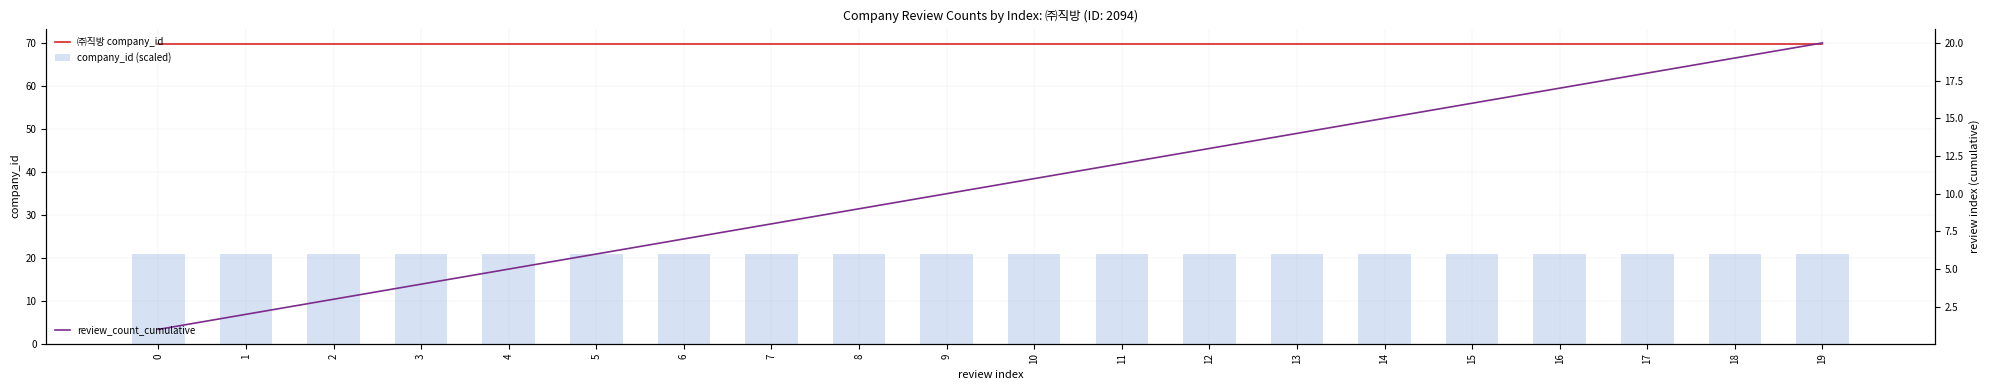

What is the value of the ㈜직방 company_id bar at the 19th from the left?

69.8